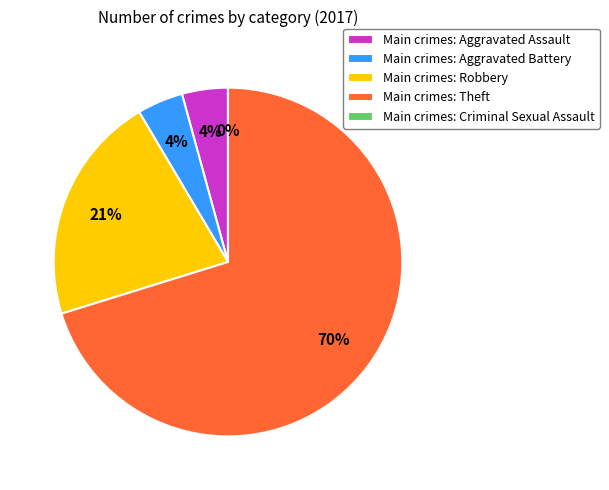

Which category has the smallest portion of the pie?

Criminal Sexual Assault